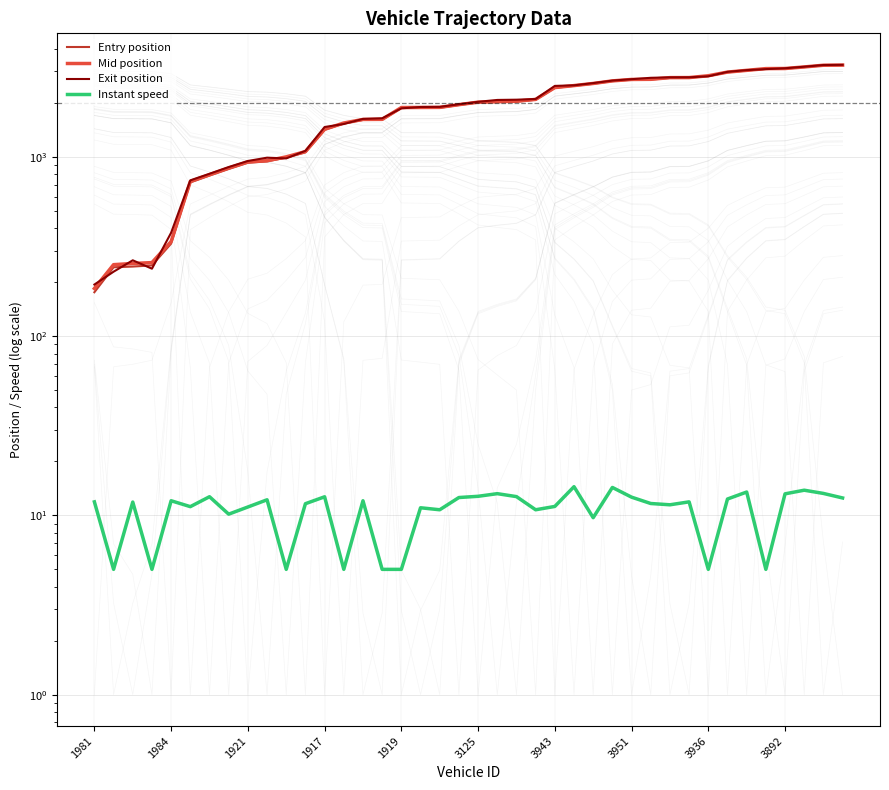

Rank the series at 1921 from highest to lowest value.

Exit position, Mid position, Entry position, Instant speed